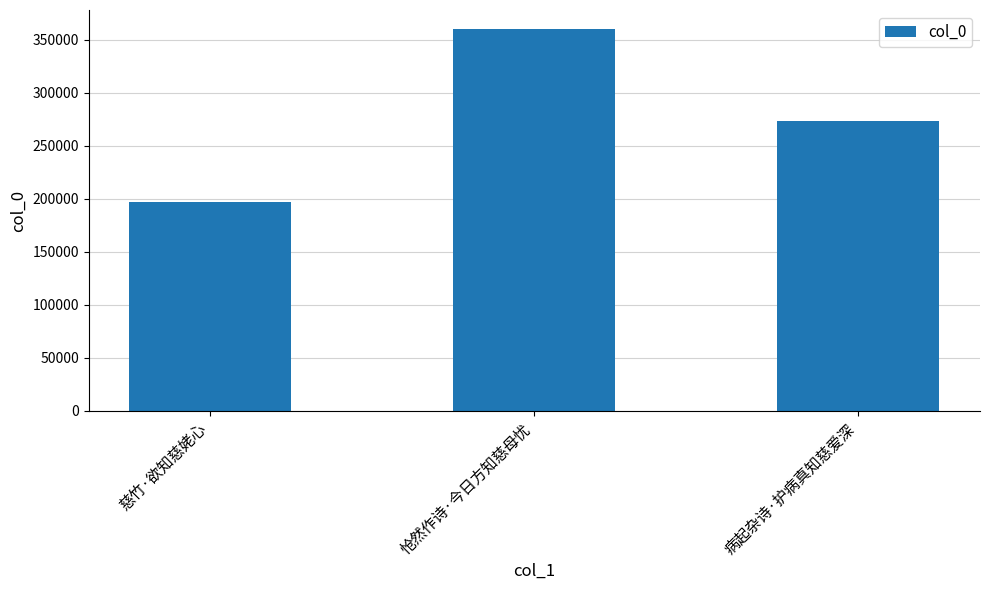

What is the difference between the maximum and minimum values?

163154